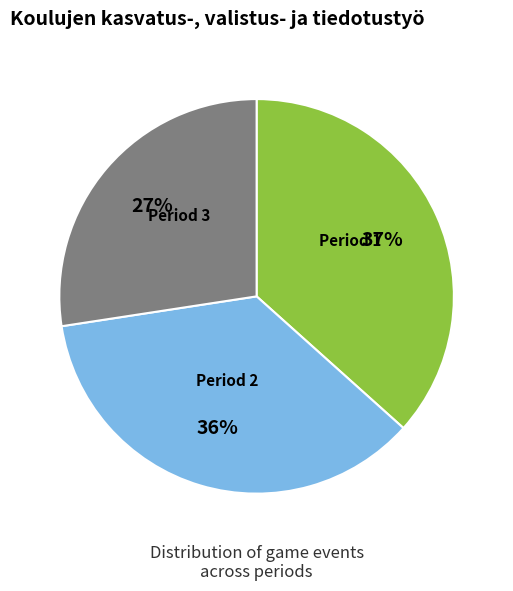

To the nearest percent, what percentage of the pie is Period 2?

36%